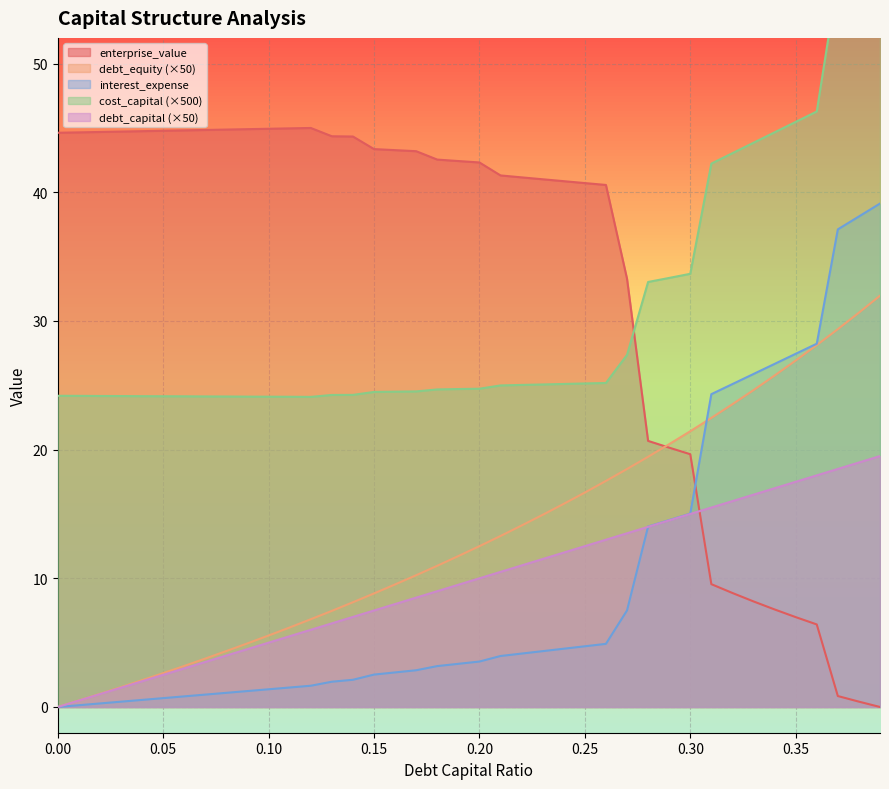

What position from the right is 0?

40